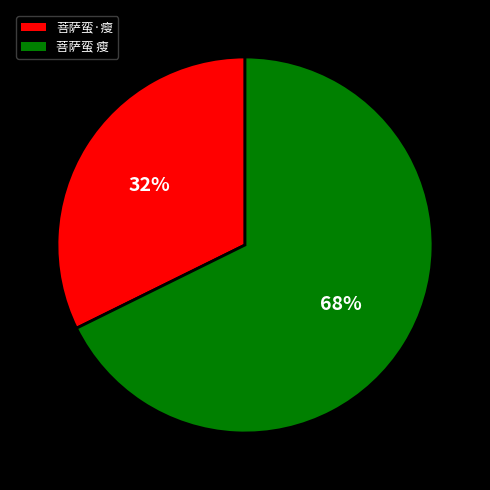

To the nearest percent, what is the combined percentage of 菩萨蛮 瘦 and 菩萨蛮·瘦?

100%